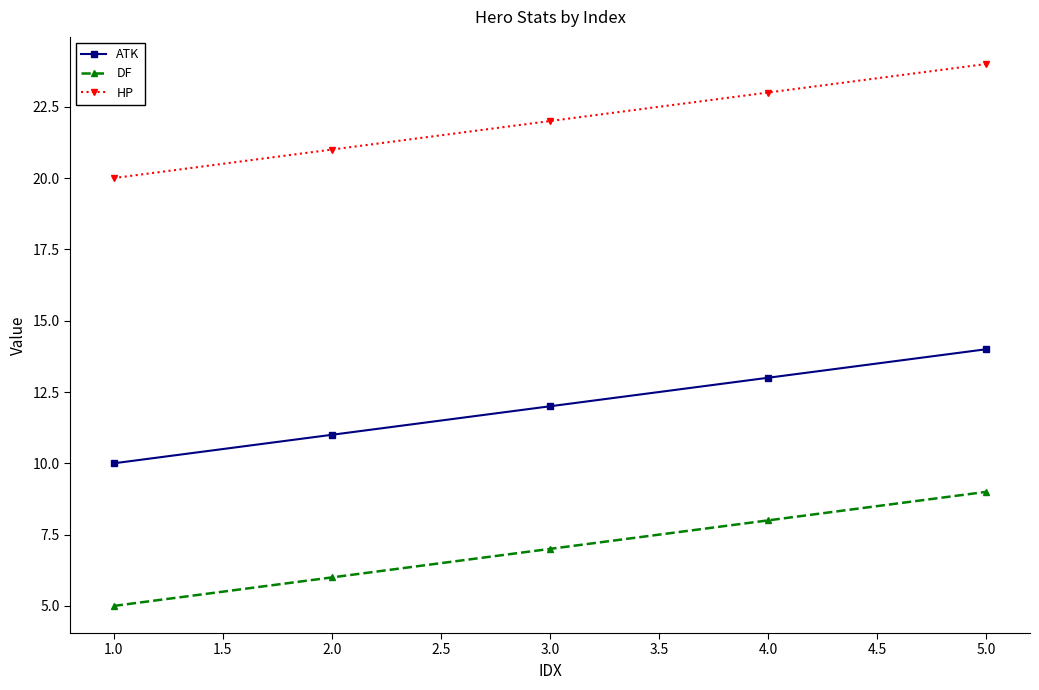

True or false: DF and HP cross at least once.

False